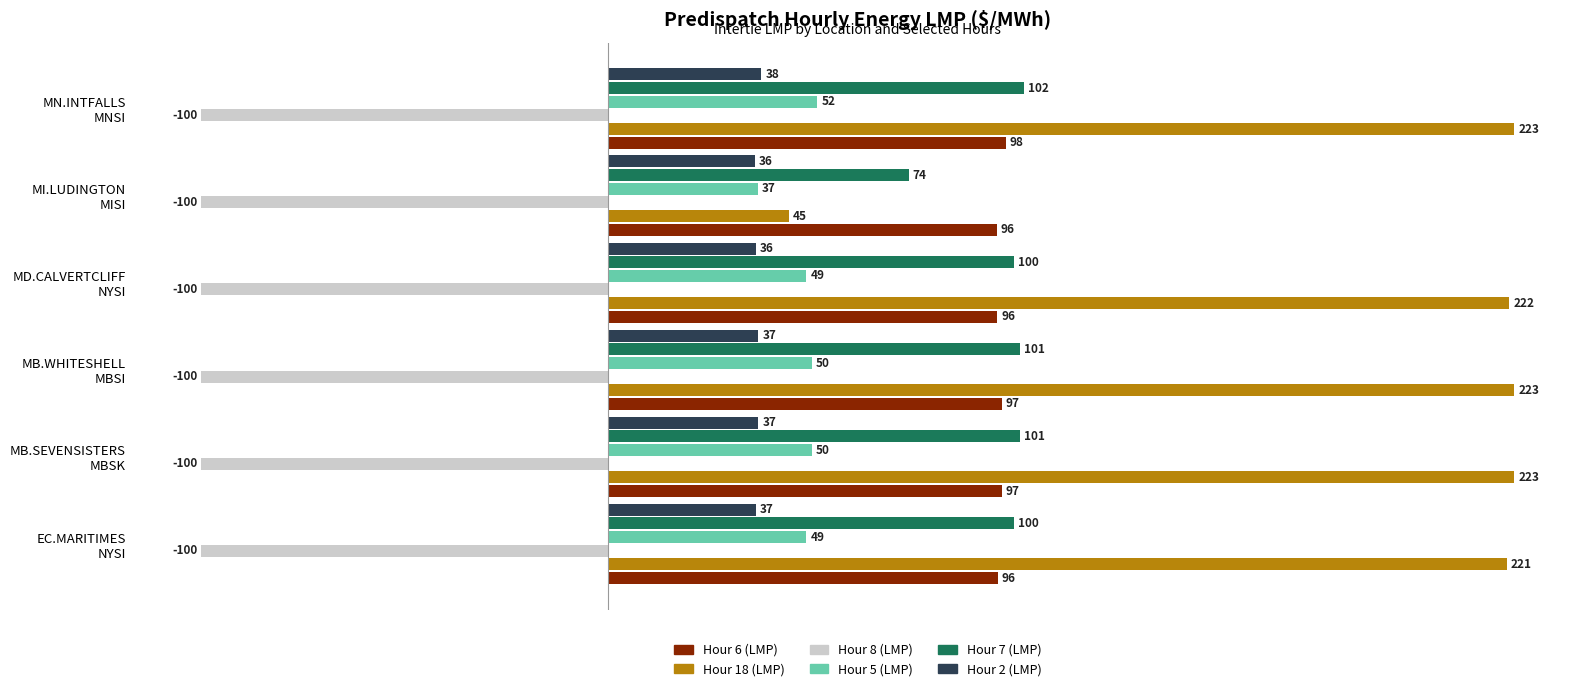

What is the maximum value shown in the chart?

223.2